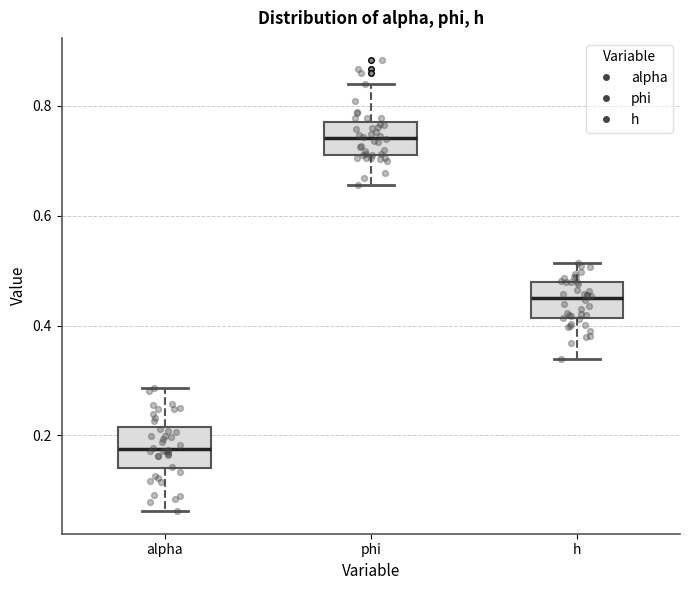

Where does the lower whisker of the box for phi end on the y-axis? The values are not printed on the chart, so give them approximately, as read against the axis.

0.66